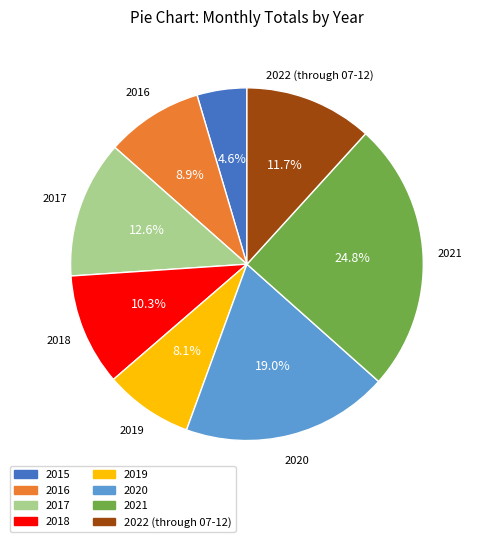

How many segments does this pie chart have?

8